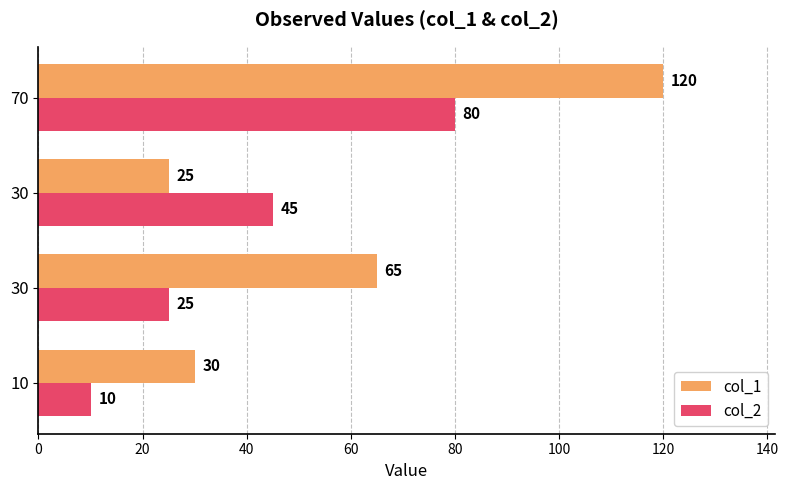

What are all the series names shown in the legend?

col_1, col_2